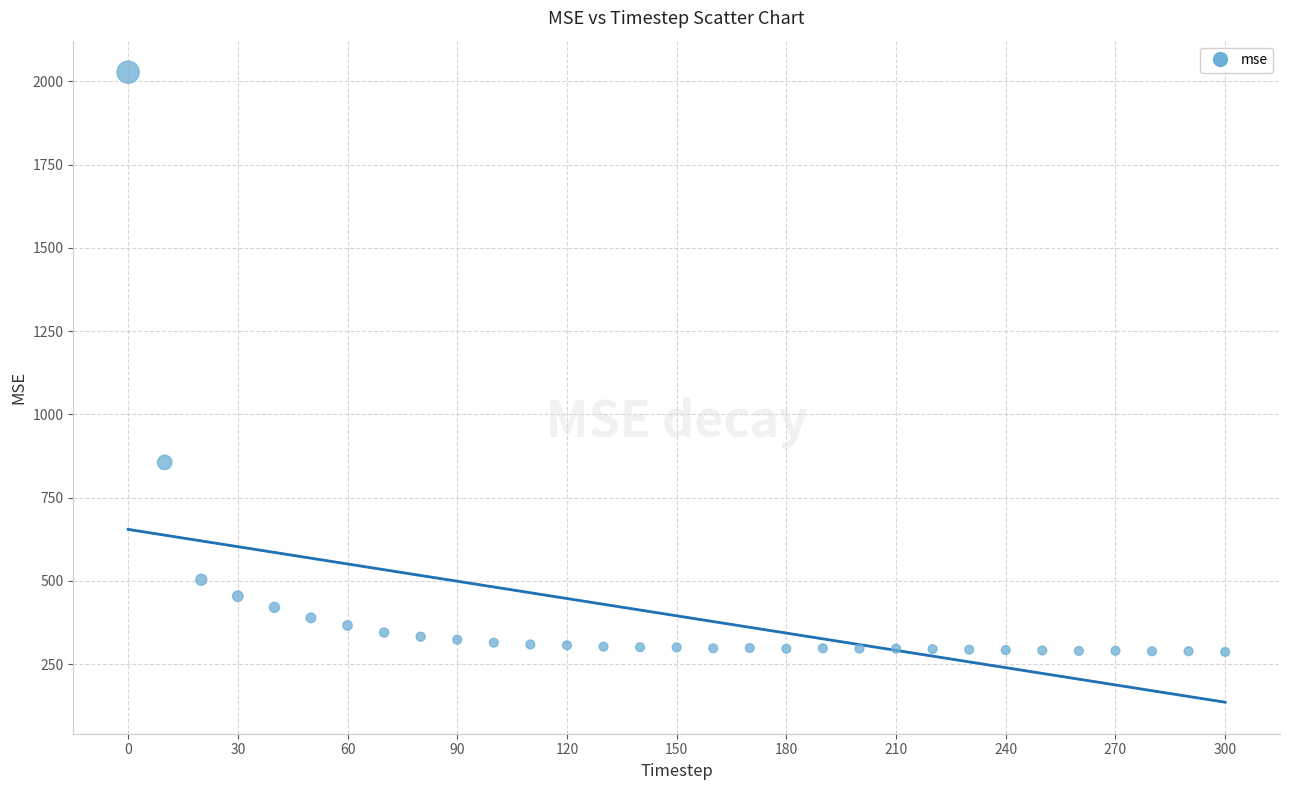

What is the range of Y values (max minus min)?

1741.2